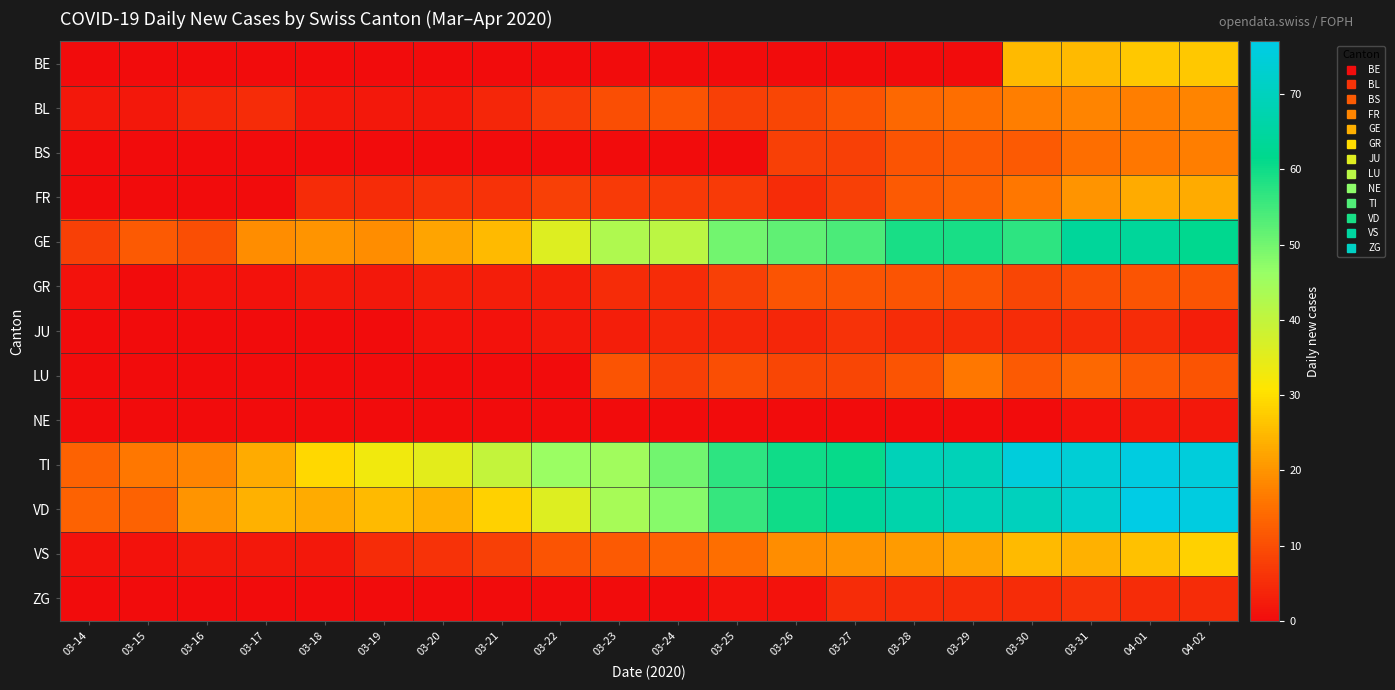

Reading left to right, transcribe all the data shown in this chart.

BE: 03-14=0	03-15=0	03-16=0	03-17=0	03-18=0	03-19=0	03-20=0	03-21=0	03-22=0	03-23=0	03-24=0	03-25=0	03-26=0	03-27=0	03-28=0	03-29=0	03-30=25	03-31=25	04-01=27	04-02=27
BL: 03-14=2	03-15=2	03-16=4	03-17=5	03-18=2	03-19=2	03-20=2	03-21=4	03-22=7	03-23=10	03-24=11	03-25=8	03-26=9	03-27=11	03-28=14	03-29=15	03-30=17	03-31=18	04-01=17	04-02=18
BS: 03-14=0	03-15=0	03-16=0	03-17=0	03-18=0	03-19=0	03-20=0	03-21=0	03-22=0	03-23=0	03-24=0	03-25=0	03-26=8	03-27=8	03-28=11	03-29=12	03-30=12	03-31=15	04-01=16	04-02=17
FR: 03-14=0	03-15=0	03-16=0	03-17=0	03-18=5	03-19=5	03-20=6	03-21=6	03-22=8	03-23=7	03-24=7	03-25=7	03-26=5	03-27=8	03-28=12	03-29=13	03-30=16	03-31=20	04-01=23	04-02=23
GE: 03-14=8	03-15=12	03-16=10	03-17=19	03-18=20	03-19=19	03-20=22	03-21=25	03-22=36	03-23=43	03-24=41	03-25=50	03-26=52	03-27=54	03-28=59	03-29=59	03-30=57	03-31=64	04-01=64	04-02=62
GR: 03-14=1	03-15=0	03-16=1	03-17=1	03-18=2	03-19=2	03-20=3	03-21=3	03-22=3	03-23=5	03-24=5	03-25=8	03-26=11	03-27=11	03-28=11	03-29=11	03-30=9	03-31=10	04-01=11	04-02=11
JU: 03-14=0	03-15=0	03-16=0	03-17=0	03-18=0	03-19=0	03-20=1	03-21=1	03-22=2	03-23=3	03-24=4	03-25=4	03-26=4	03-27=6	03-28=5	03-29=5	03-30=5	03-31=5	04-01=5	04-02=3
LU: 03-14=0	03-15=0	03-16=0	03-17=0	03-18=0	03-19=0	03-20=0	03-21=0	03-22=0	03-23=11	03-24=8	03-25=10	03-26=9	03-27=9	03-28=11	03-29=16	03-30=12	03-31=14	04-01=12	04-02=11
NE: 03-14=0	03-15=0	03-16=0	03-17=0	03-18=0	03-19=0	03-20=0	03-21=0	03-22=0	03-23=0	03-24=0	03-25=0	03-26=0	03-27=0	03-28=0	03-29=0	03-30=0	03-31=1	04-01=2	04-02=2
TI: 03-14=13	03-15=16	03-16=18	03-17=23	03-18=29	03-19=33	03-20=35	03-21=40	03-22=46	03-23=45	03-24=50	03-25=57	03-26=60	03-27=61	03-28=69	03-29=69	03-30=75	03-31=74	04-01=76	04-02=75
VD: 03-14=13	03-15=13	03-16=20	03-17=24	03-18=23	03-19=25	03-20=24	03-21=28	03-22=36	03-23=44	03-24=48	03-25=56	03-26=60	03-27=64	03-28=67	03-29=69	03-30=70	03-31=73	04-01=77	04-02=76
VS: 03-14=1	03-15=1	03-16=2	03-17=2	03-18=2	03-19=5	03-20=6	03-21=8	03-22=11	03-23=12	03-24=13	03-25=15	03-26=19	03-27=20	03-28=21	03-29=22	03-30=25	03-31=24	04-01=26	04-02=28
ZG: 03-14=0	03-15=0	03-16=0	03-17=0	03-18=0	03-19=0	03-20=0	03-21=0	03-22=0	03-23=0	03-24=0	03-25=1	03-26=1	03-27=5	03-28=5	03-29=5	03-30=5	03-31=6	04-01=5	04-02=5